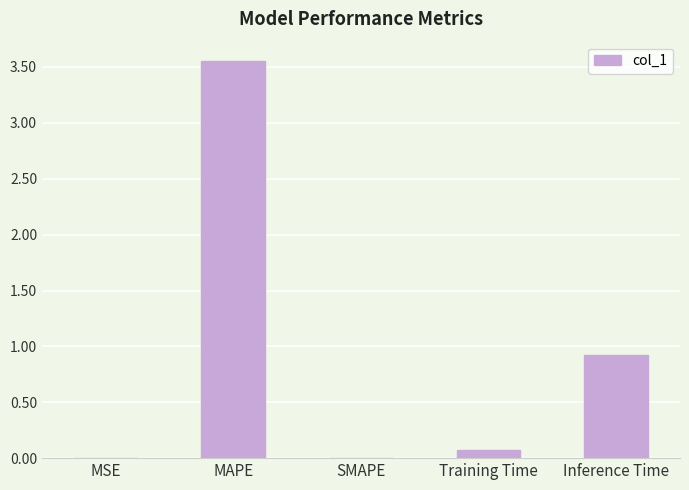

Which category has the highest value across all series?

MAPE